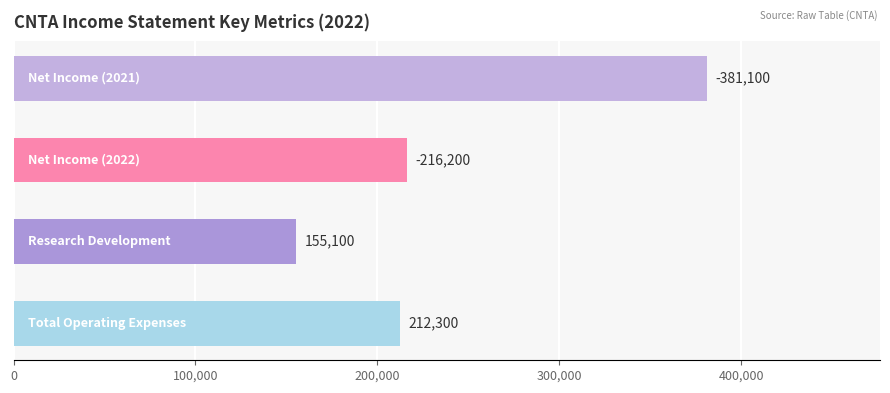

Does the chart contain any negative values?

Yes